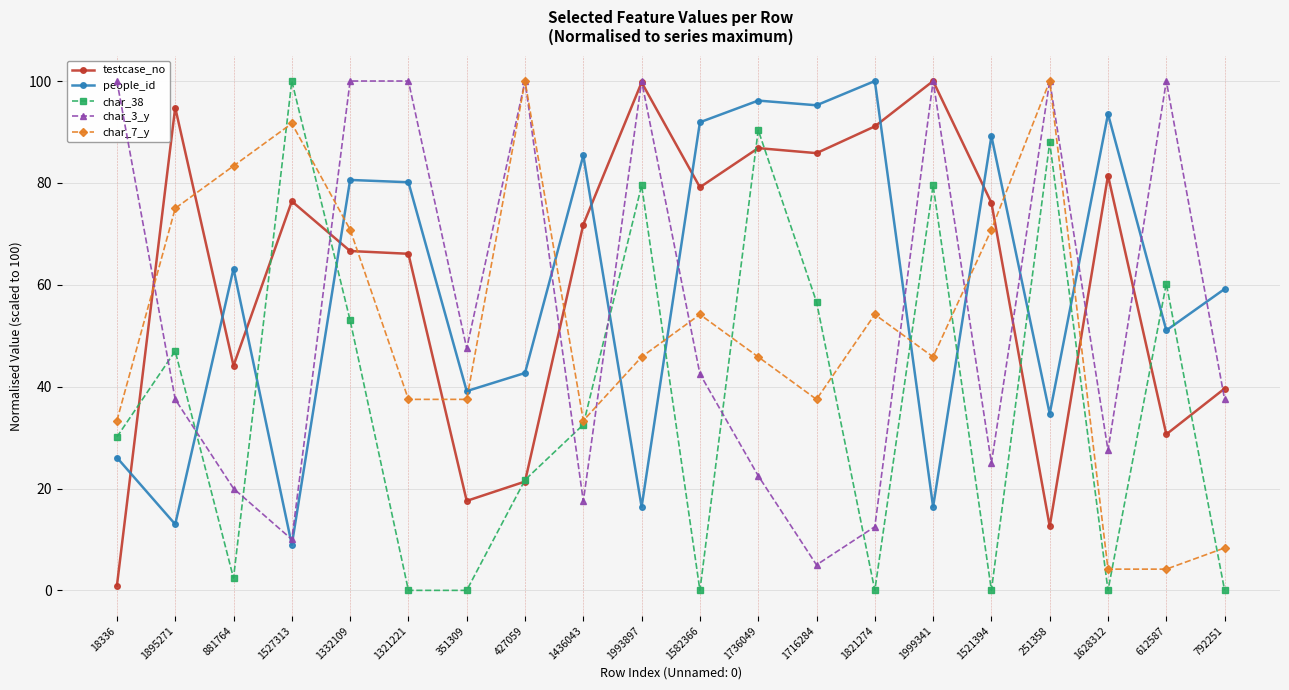

Reading right to left, list all the values displayed in this chart.

testcase_no: 39.6	30.6	81.4	12.6	76.1	100.0	91.1	85.8	86.8	79.1	99.7	71.8	21.4	17.6	66.1	66.6	76.4	44.1	94.8	0.9
people_id: 59.2	51.0	93.5	34.7	89.2	16.4	100.0	95.2	96.2	91.9	16.4	85.4	42.7	39.1	80.1	80.6	8.9	63.2	13.0	26.1
char_38: 0.0	60.2	0.0	88.0	0.0	79.5	0.0	56.6	90.4	0.0	79.5	32.5	21.7	0.0	0.0	53.0	100.0	2.4	47.0	30.1
char_3_y: 37.5	100.0	27.5	100.0	25.0	100.0	12.5	5.0	22.5	42.5	100.0	17.5	100.0	47.5	100.0	100.0	10.0	20.0	37.5	100.0
char_7_y: 8.3	4.2	4.2	100.0	70.8	45.8	54.2	37.5	45.8	54.2	45.8	33.3	100.0	37.5	37.5	70.8	91.7	83.3	75.0	33.3